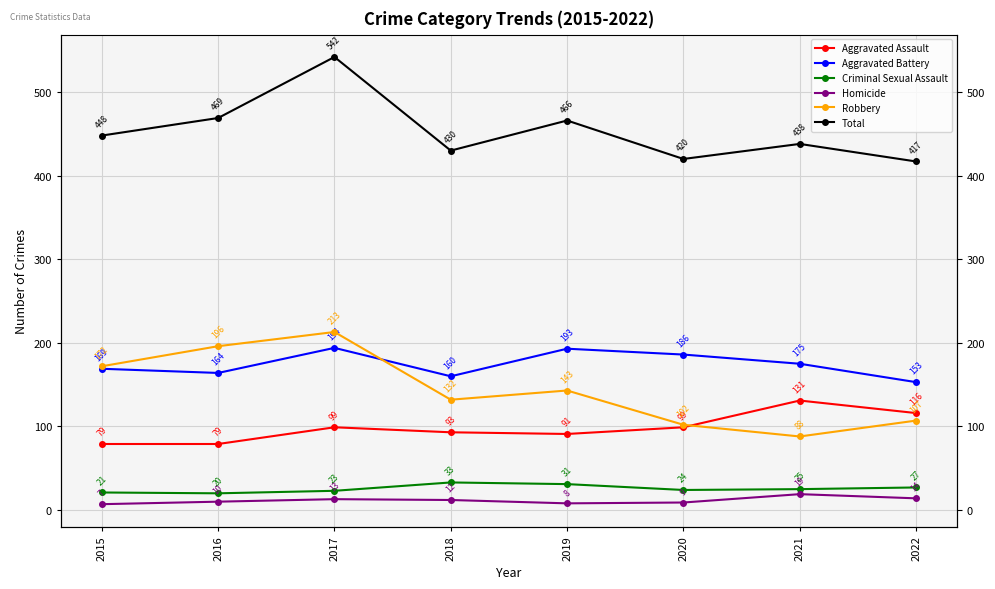

True or false: Criminal Sexual Assault has a value of 47 at 2019.

False